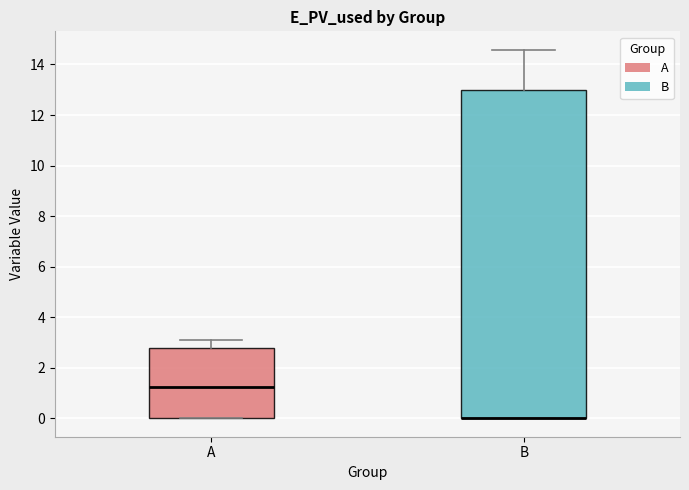

Where is the lower edge of the box for A on the y-axis? The values are not printed on the chart, so give them approximately, as read against the axis.

0.0